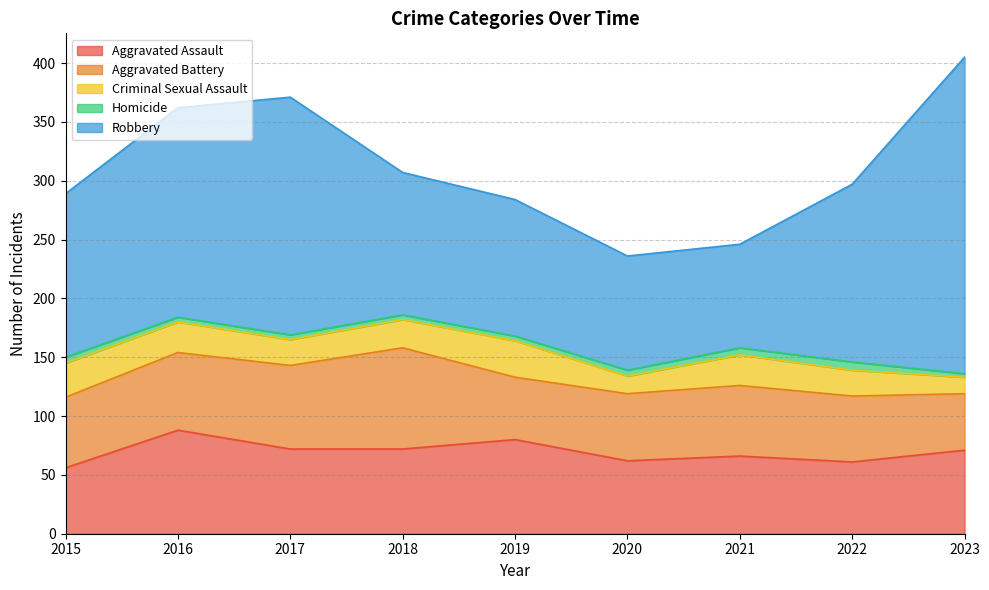

Rank the series by their maximum value, from lowest to highest.

Homicide, Criminal Sexual Assault, Aggravated Battery, Aggravated Assault, Robbery